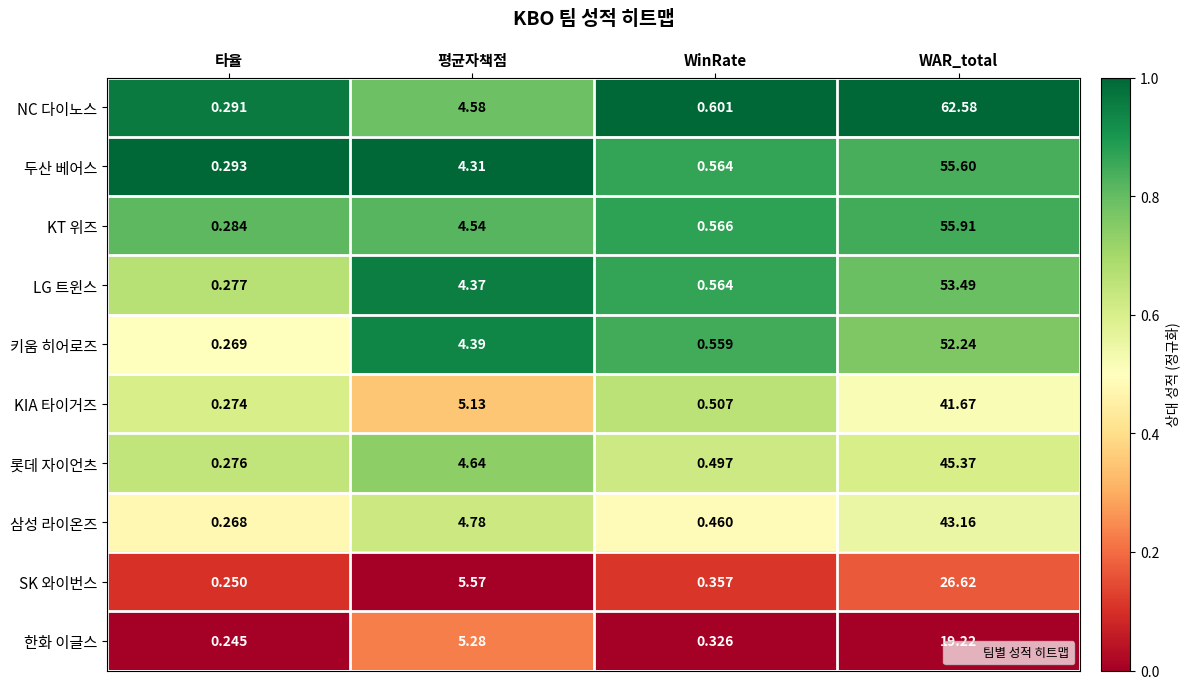

Rank the categories by LG 트윈스 value from highest to lowest.

WAR_total, 평균자책점, WinRate, 타율